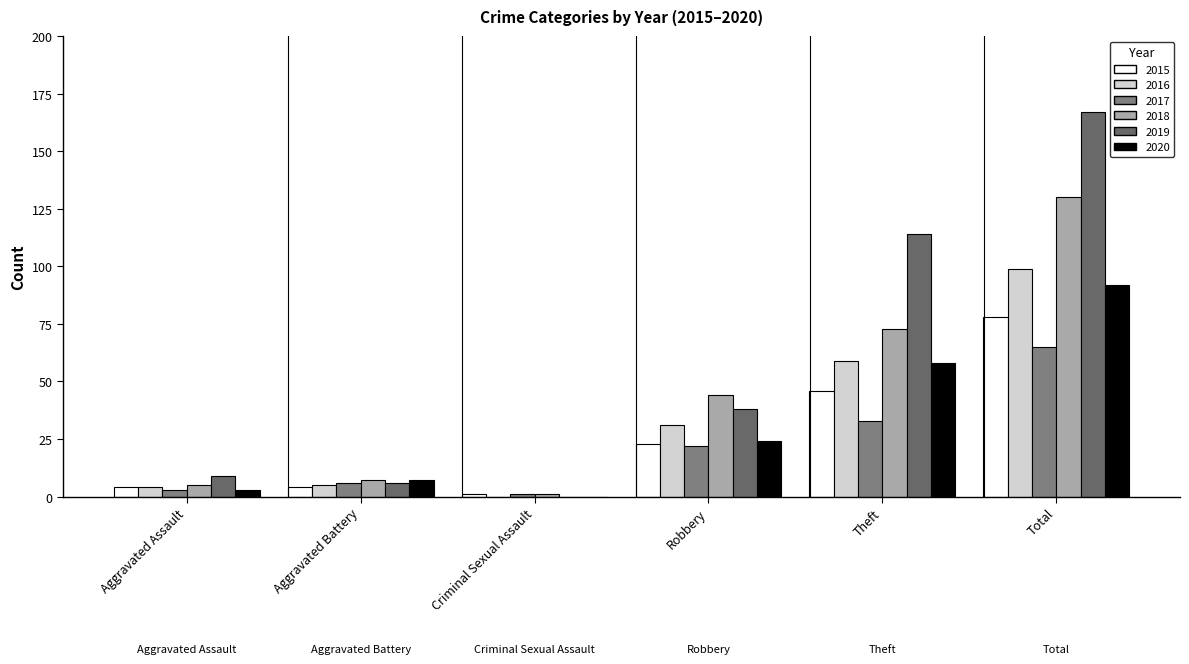

Which series has the widest spread of values?

2019